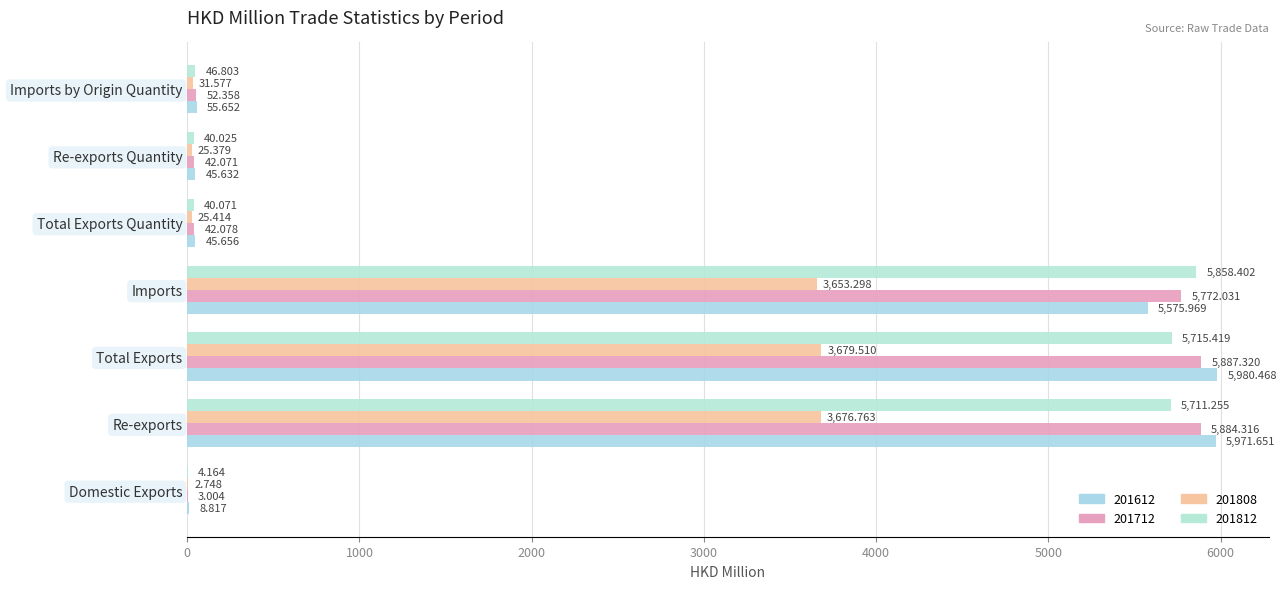

The value of 201808 at Imports by Origin Quantity is 31.6. True or false?

True